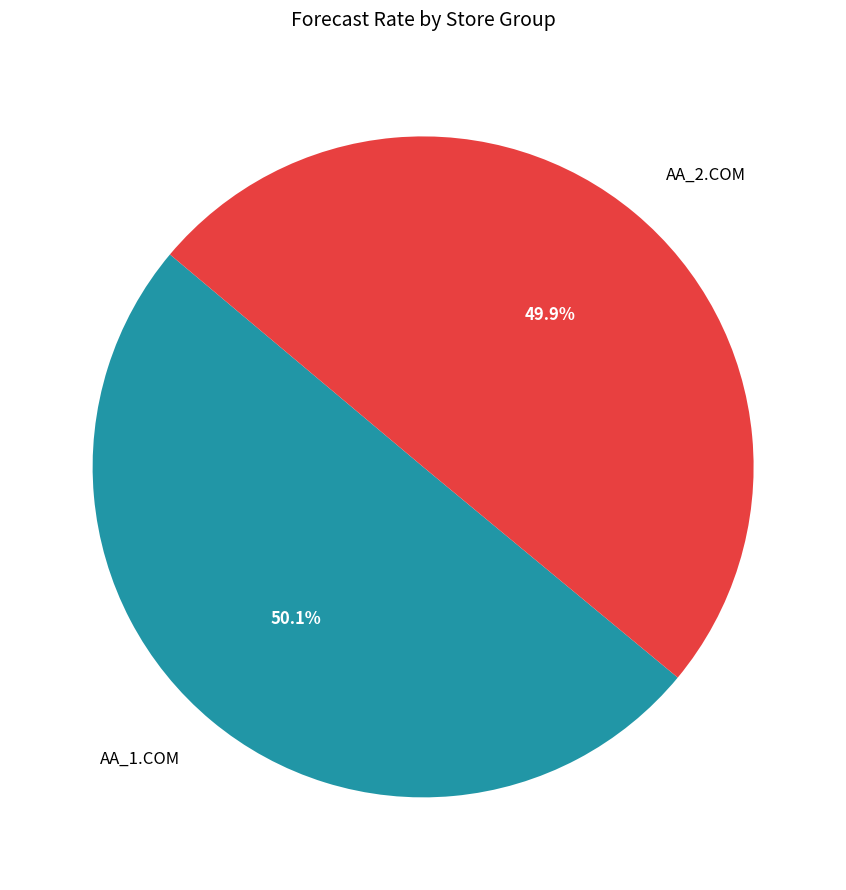

Do AA_2.COM and AA_1.COM together represent more than half of the pie?

Yes